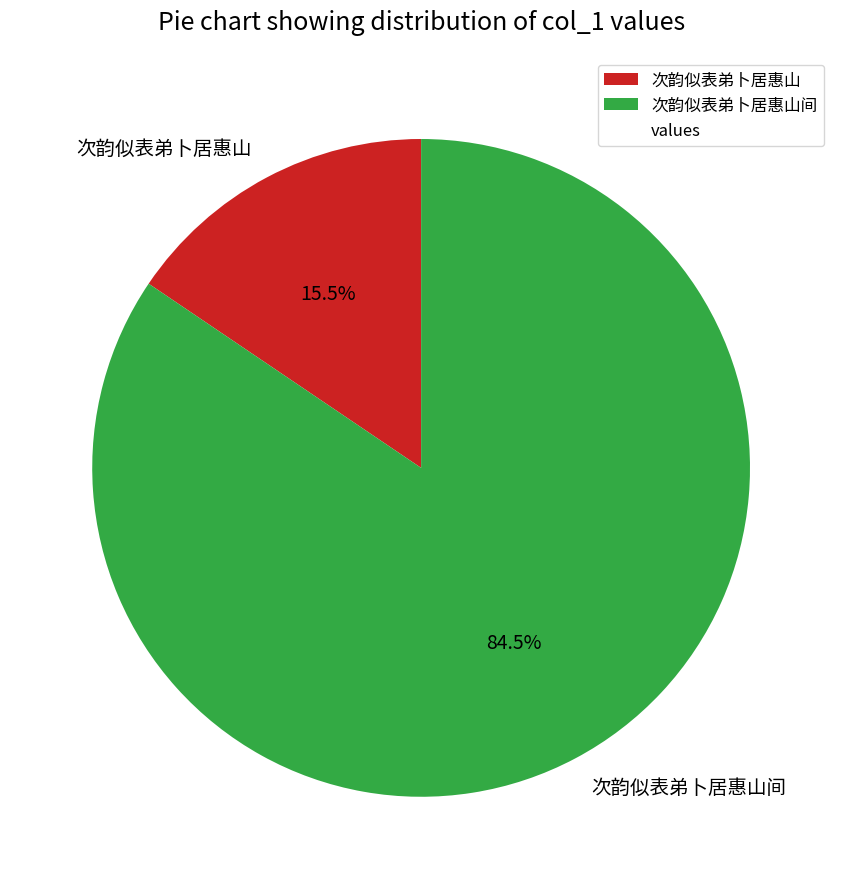

Which has a higher value, 次韵似表弟卜居惠山间 or 次韵似表弟卜居惠山?

次韵似表弟卜居惠山间